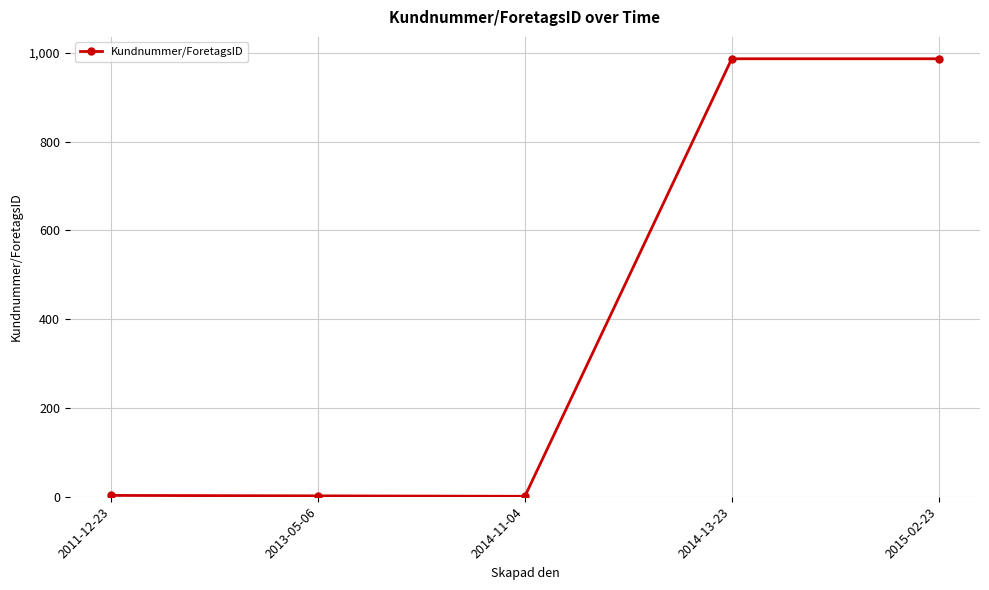

What is the maximum value shown in the chart?

987